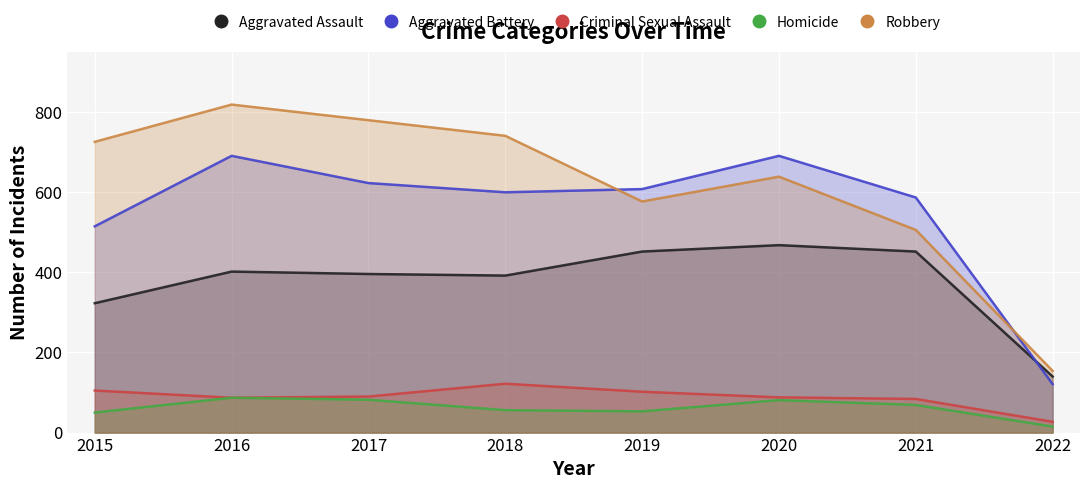

At which category is the sum across all series the highest?

2016